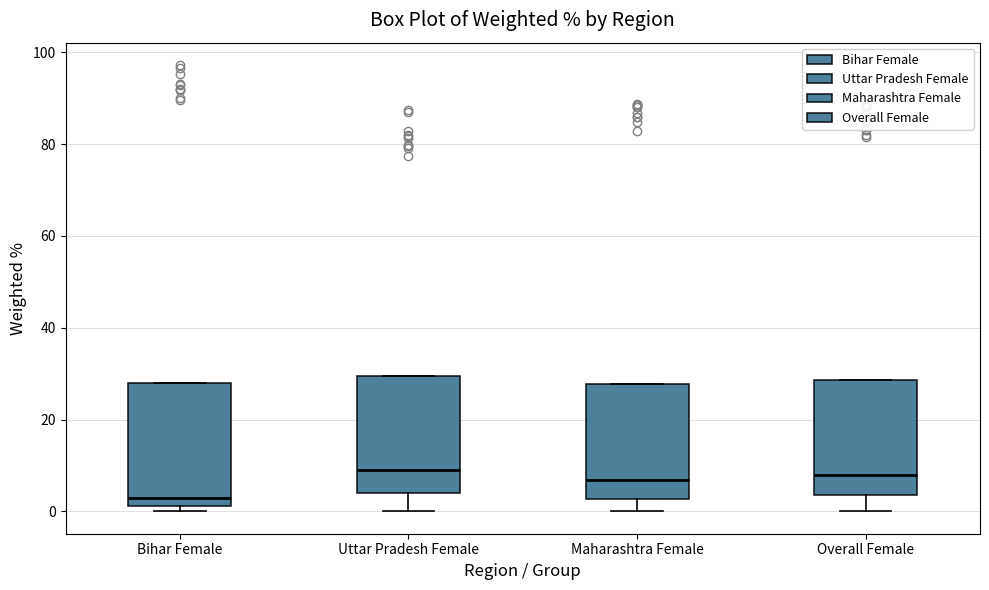

Where is the upper edge of the box for Overall Female on the y-axis? The values are not printed on the chart, so give them approximately, as read against the axis.

28